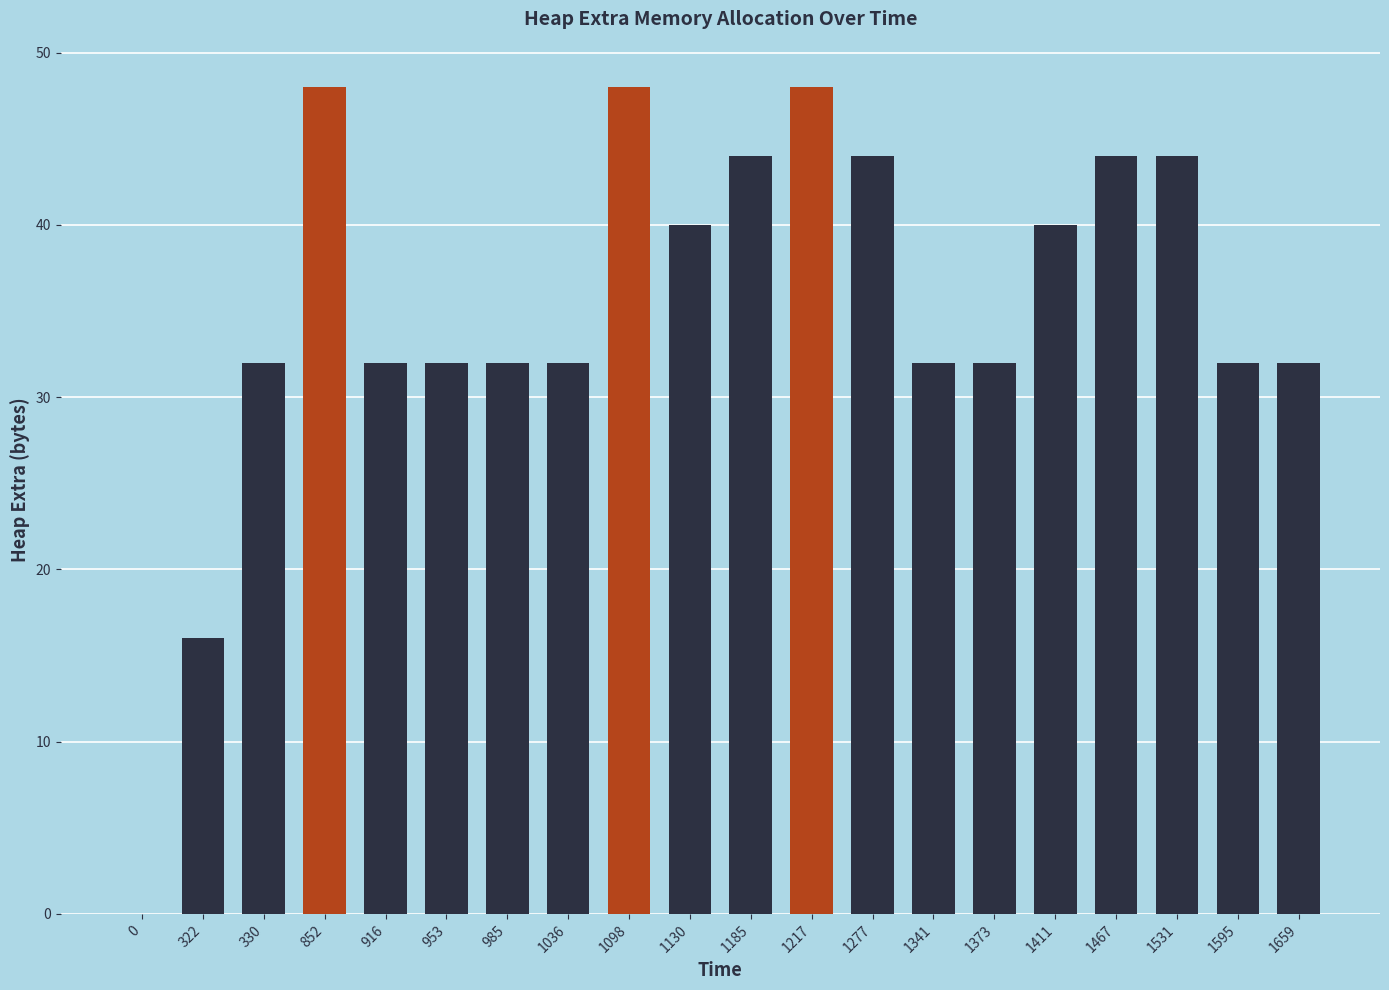

True or false: the data shows 32 at 953.

True